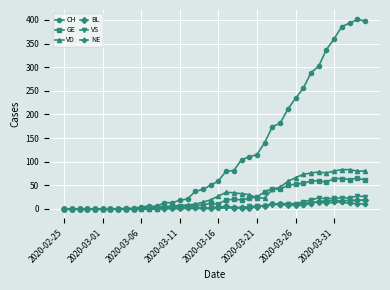

Which series has the widest spread of values?

CH